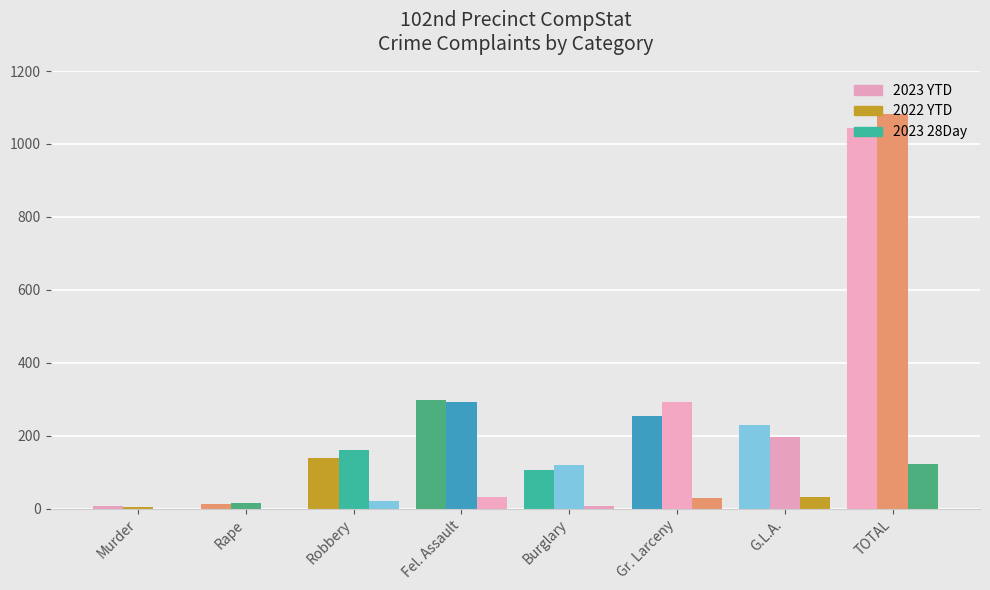

How many categories are shown in the chart?

8